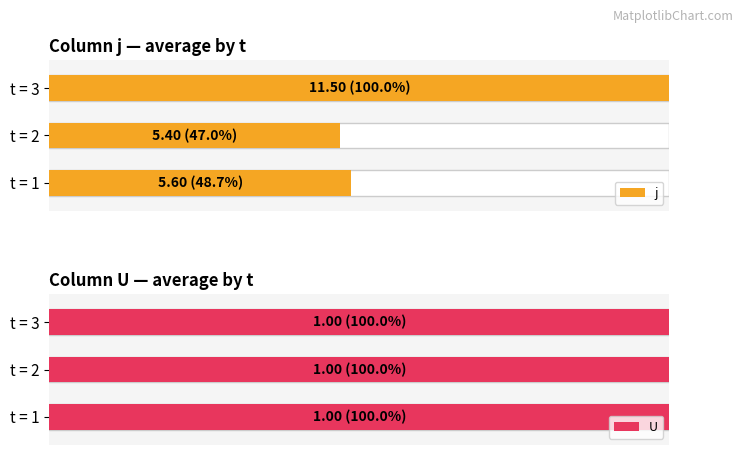

Which series has the largest range (max minus min)?

j